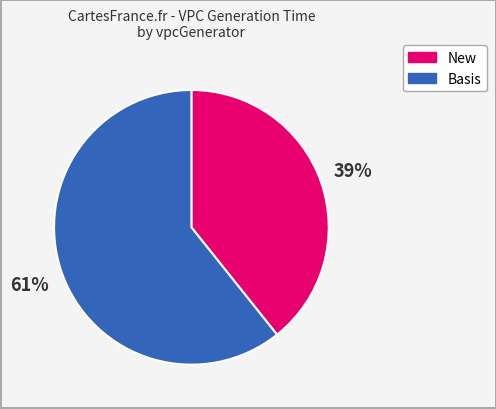

Does any single category account for the majority?

Yes